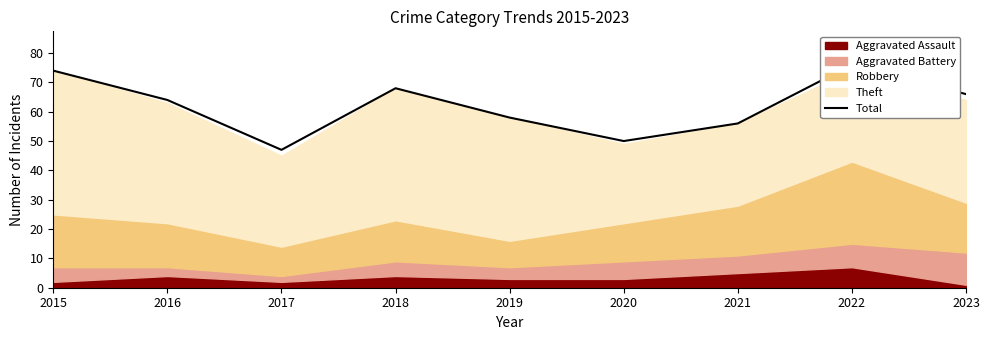

At which category does the chart reach its peak across all series?

2022